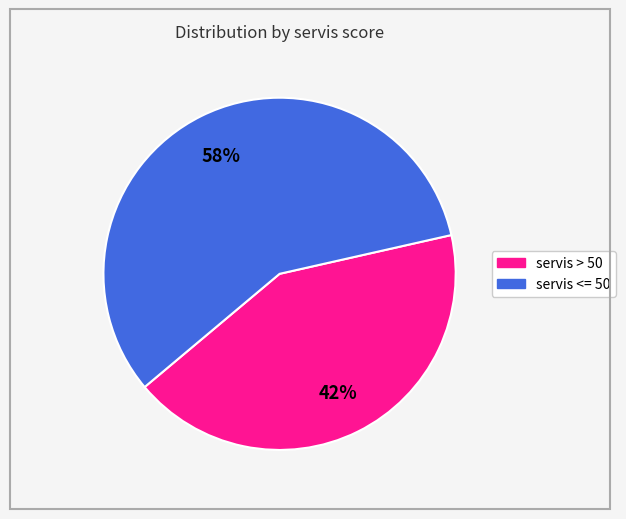

To the nearest percent, what is the average slice percentage?

50%